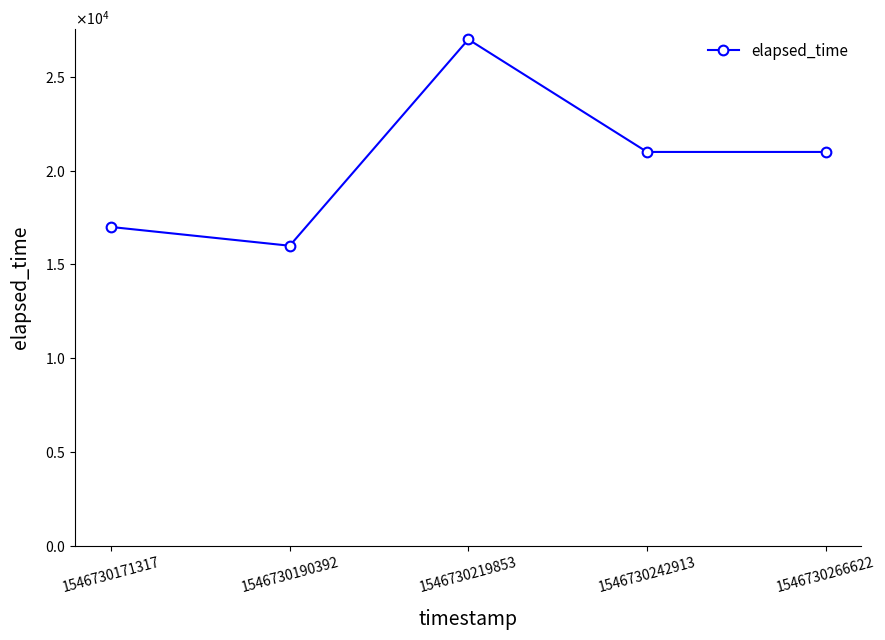

What is the minimum value shown in the chart?

16000